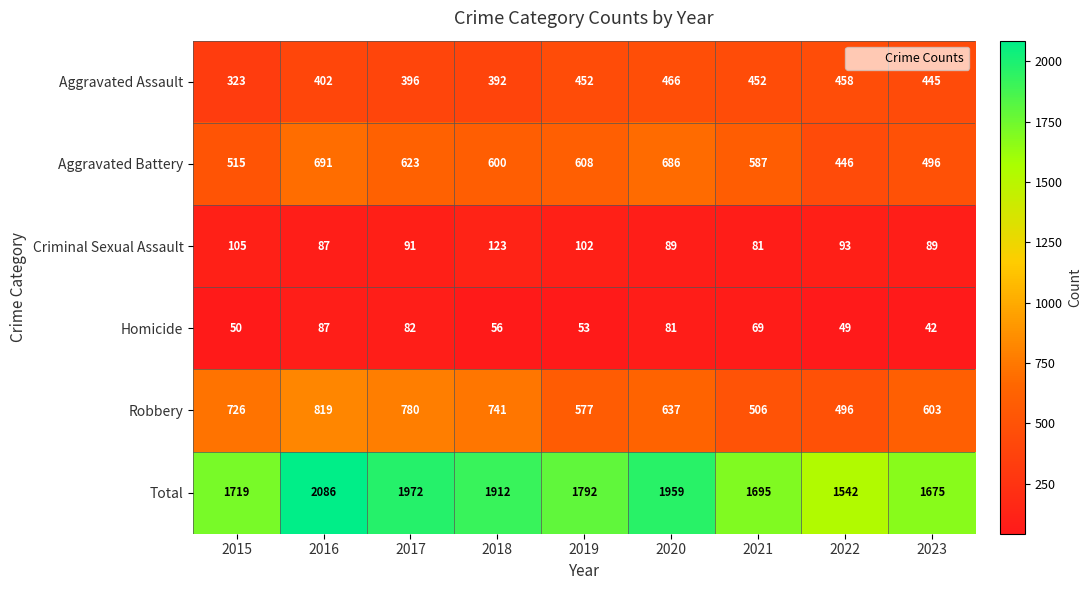

The value of Criminal Sexual Assault at 2023 is 89. True or false?

True